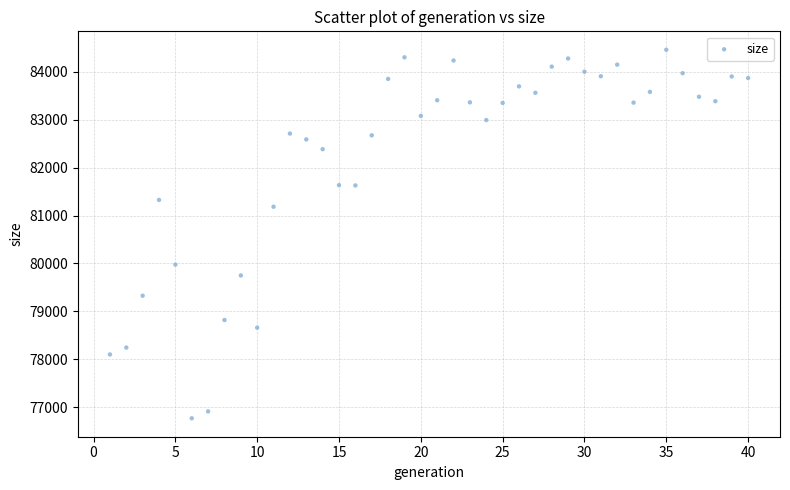

What is the range of X values (max minus min)?

39